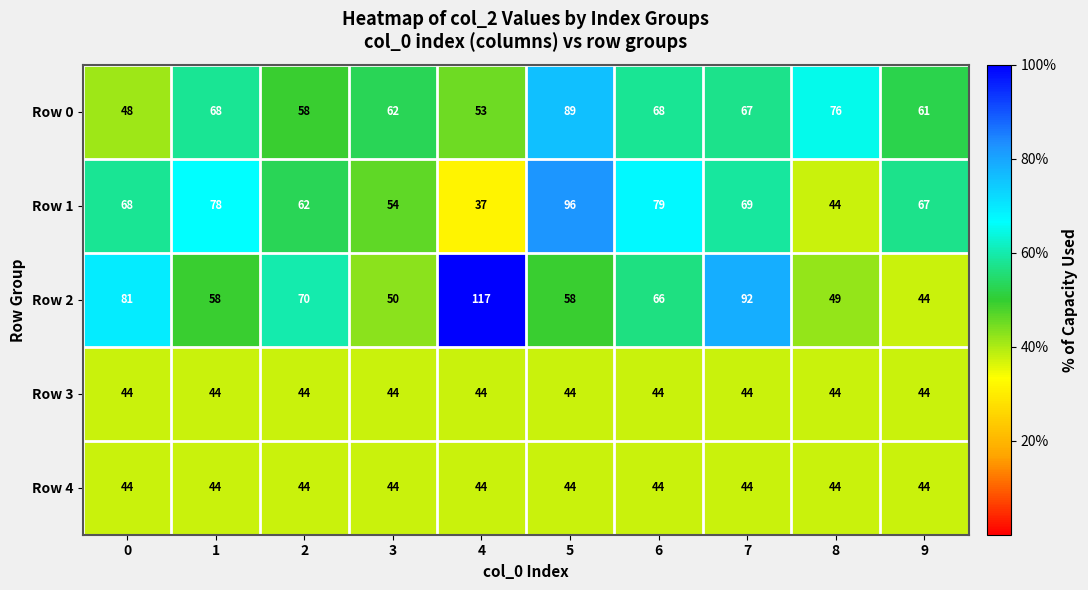

What is the smallest value displayed?

37